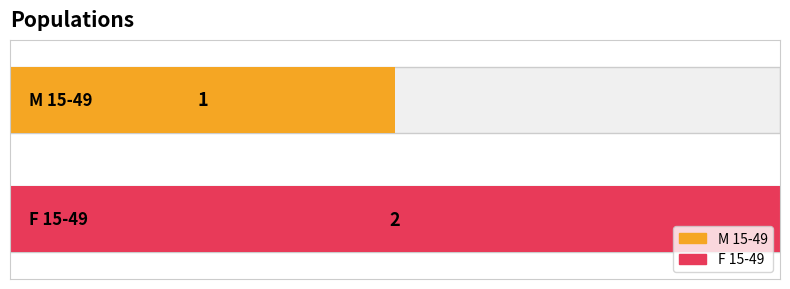

Which category has the lowest value across all series?

M 15-49